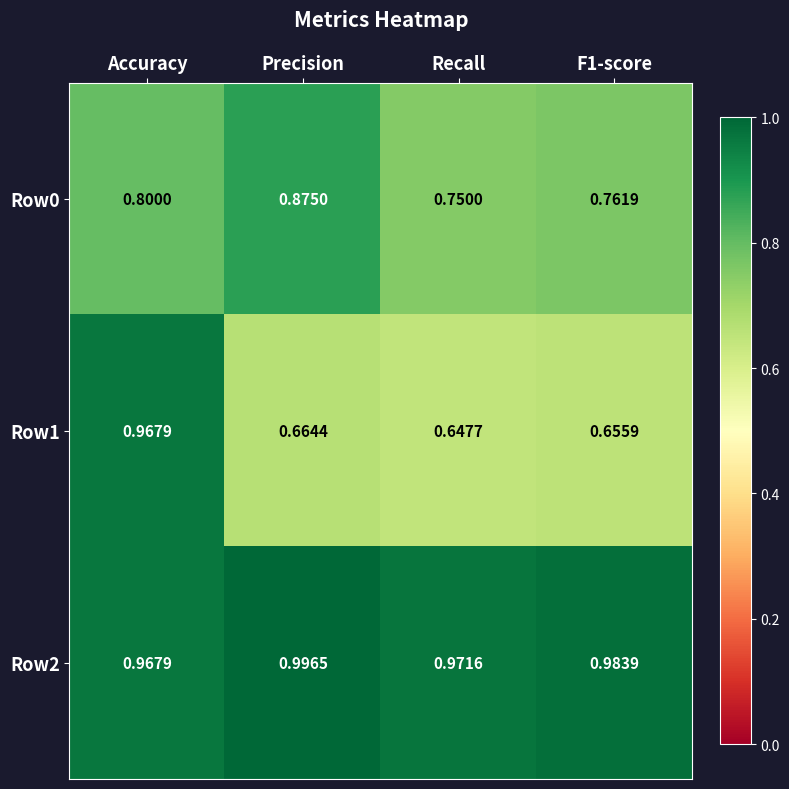

Which series has the largest range (max minus min)?

Row1